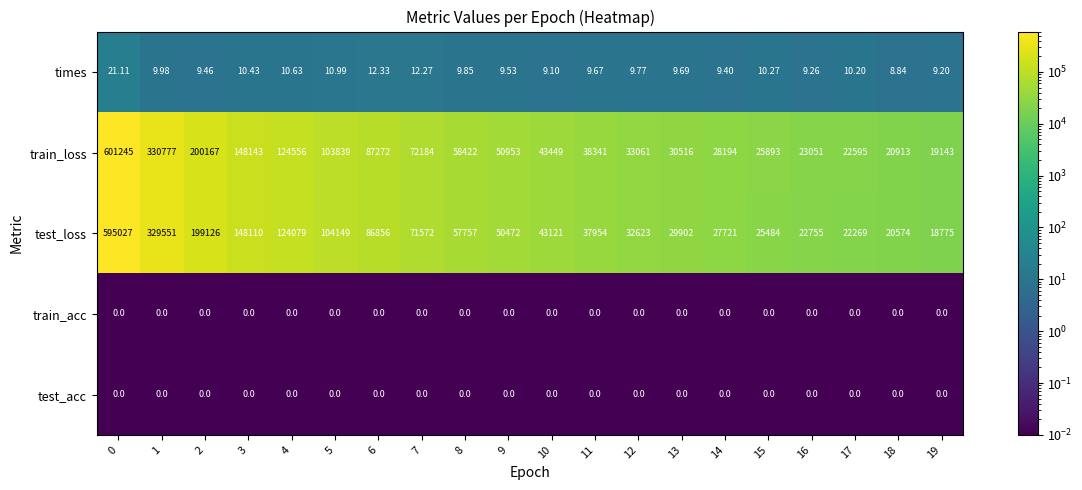

Which series has the widest spread of values?

train_loss